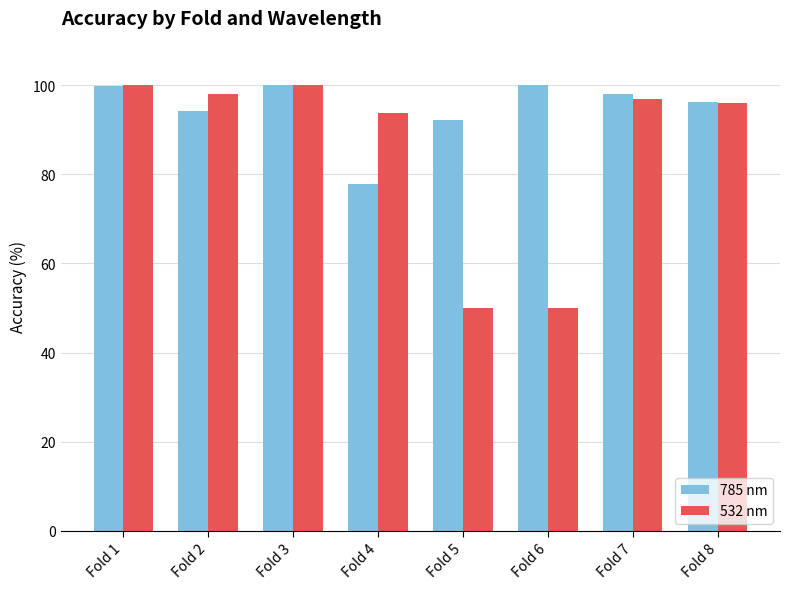

What is the highest value of the 785 nm series?

100.0